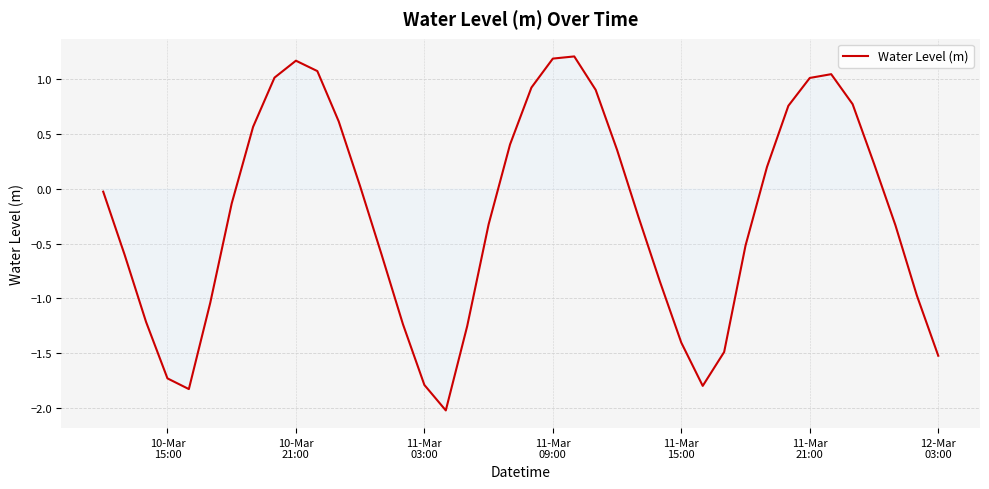

What is the maximum value shown in the chart?

1.2